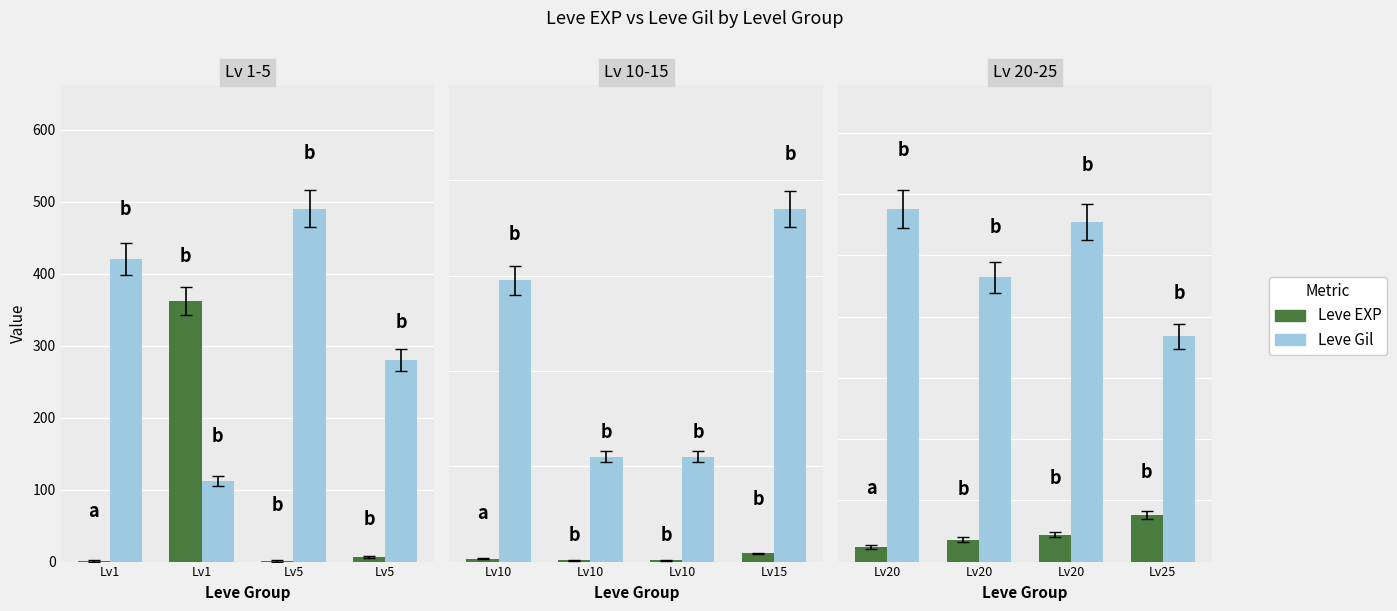

Which series has the largest range (max minus min)?

Leve Gil